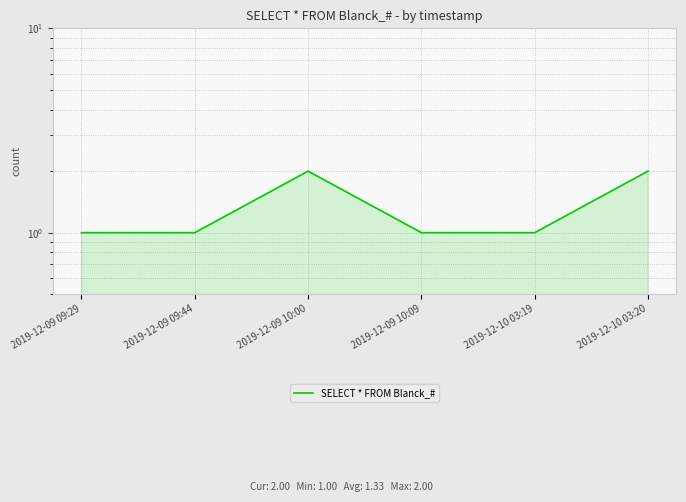

List the labels in order of value, largest first.

2019-12-09 10:00, 2019-12-10 03:20, 2019-12-09 09:29, 2019-12-09 09:44, 2019-12-09 10:09, 2019-12-10 03:19